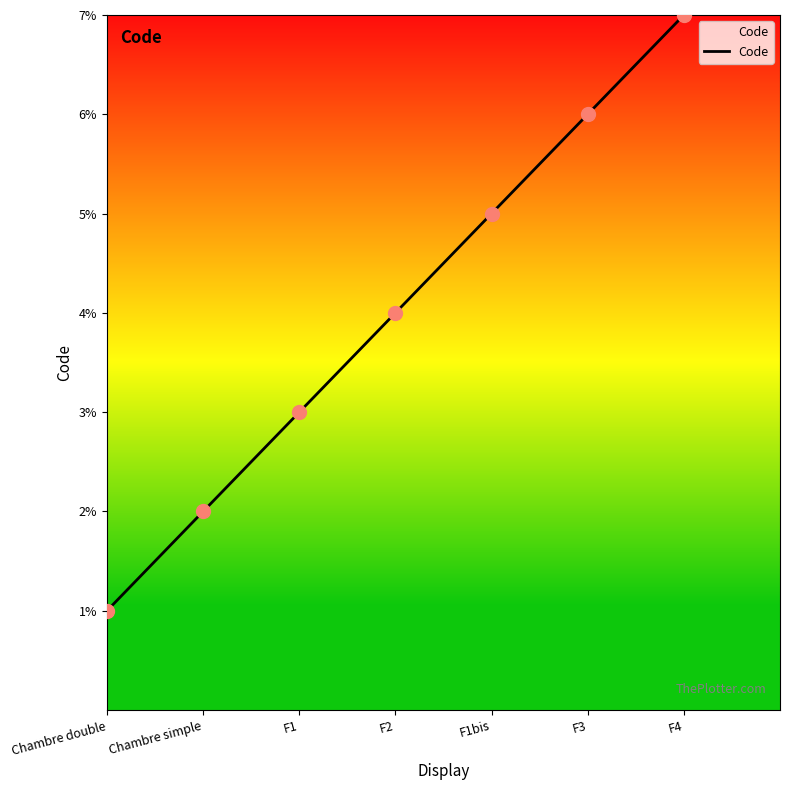

Between F4 and Chambre double, which is larger?

F4